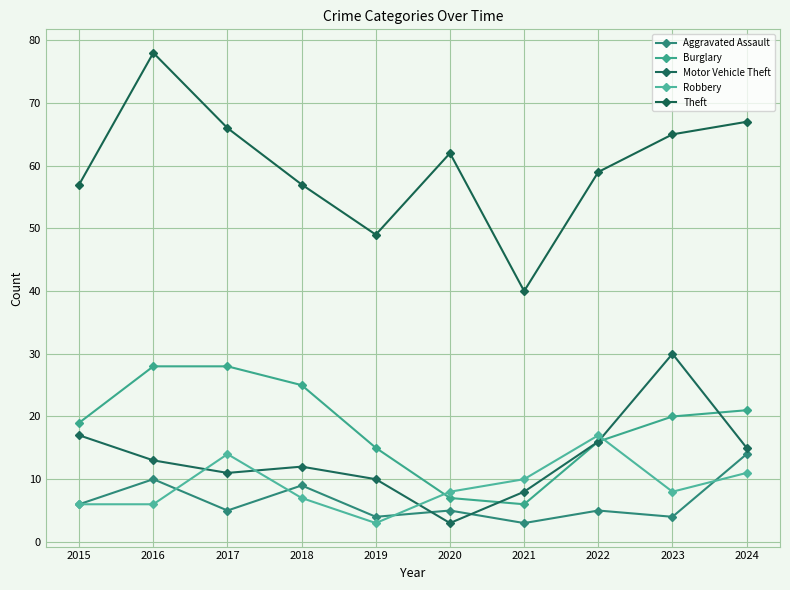

What is the sum of all Burglary values?

185